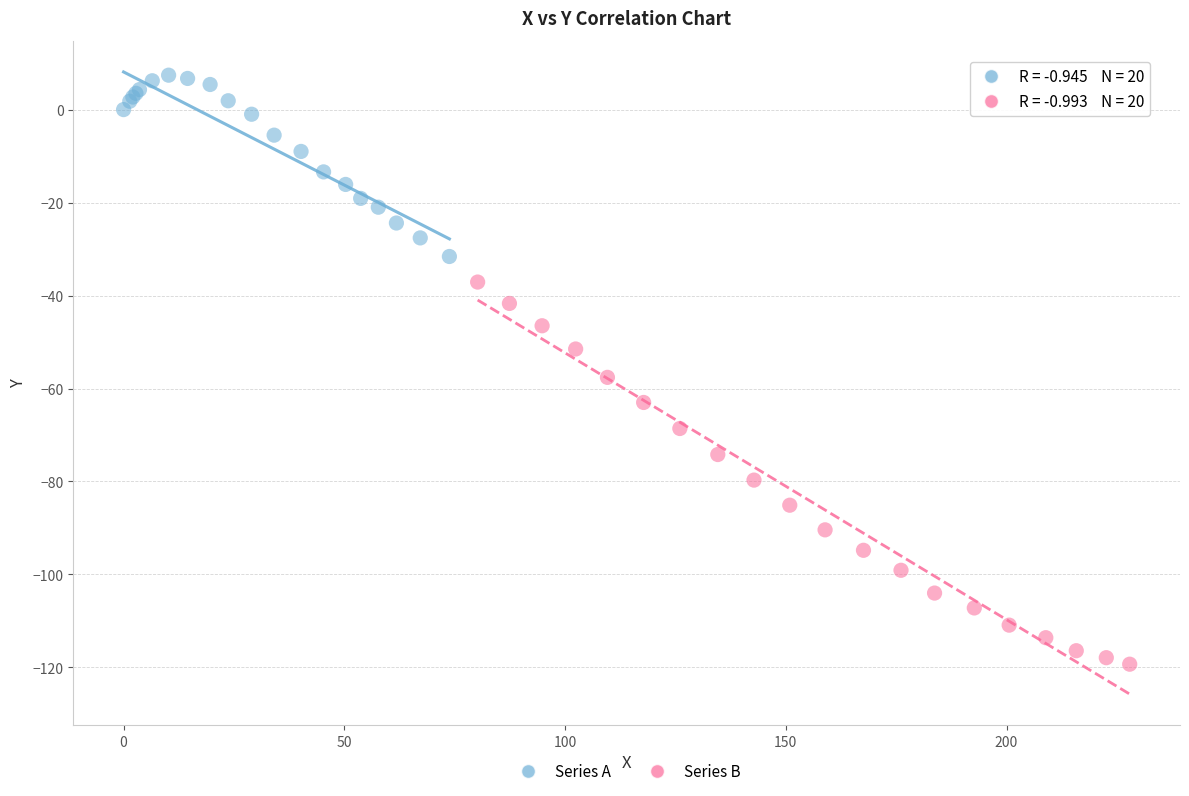

Which series contains the lowest Y value?

Series B